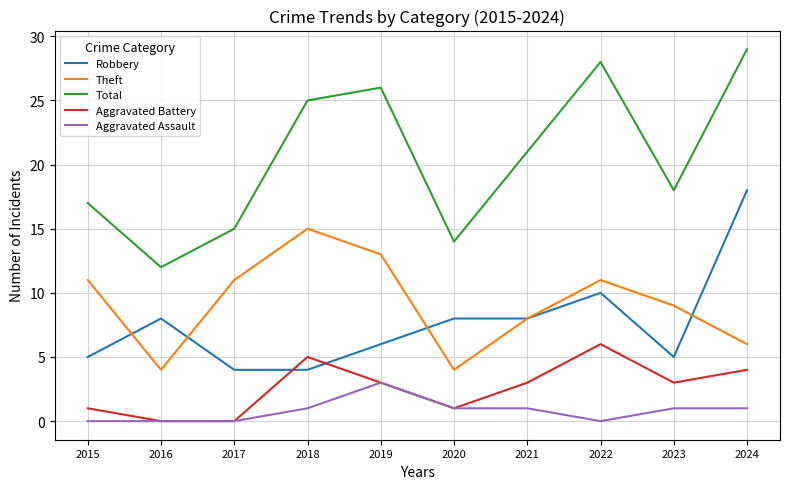

In Total, how many points are lower than both neighbors (excluding endpoints)?

3